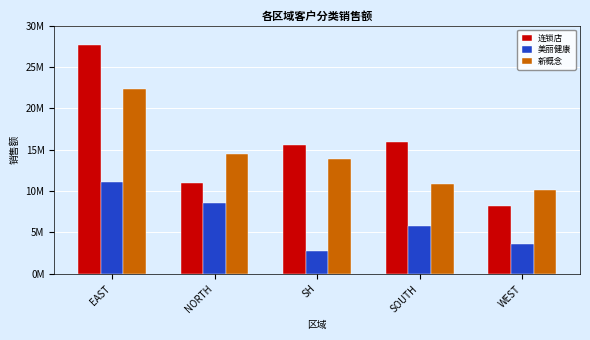

What are all the series names shown in the legend?

连锁店, 美丽健康, 新概念